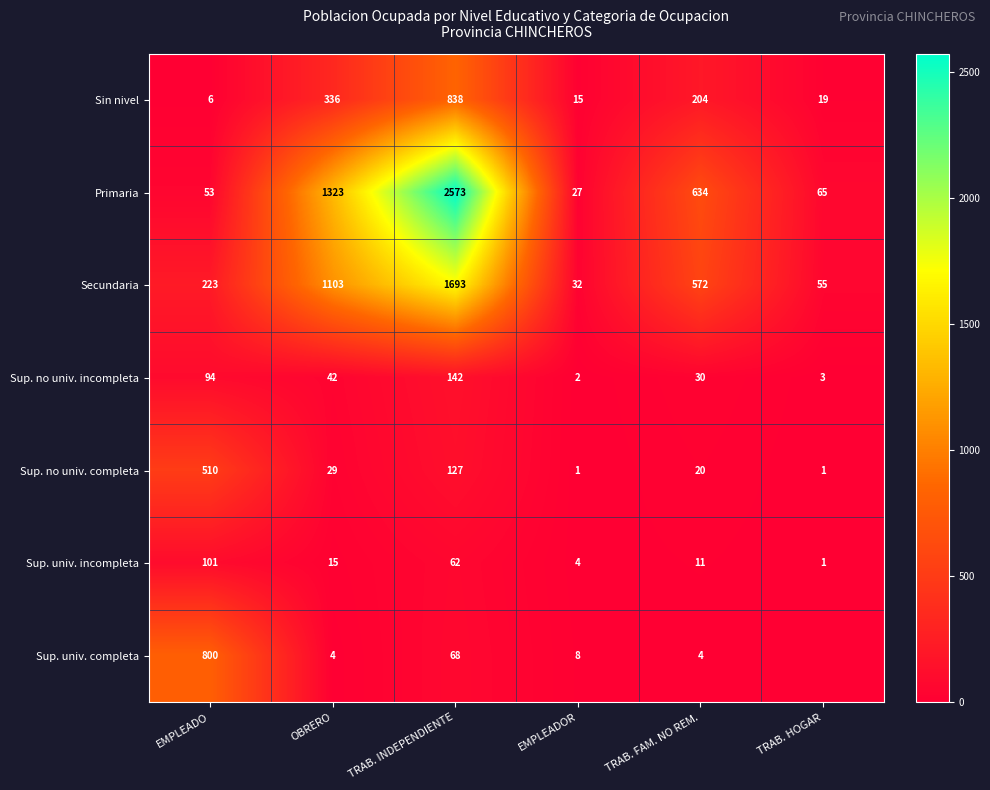

What is the difference between the maximum and minimum values in the Secundaria series?

1661